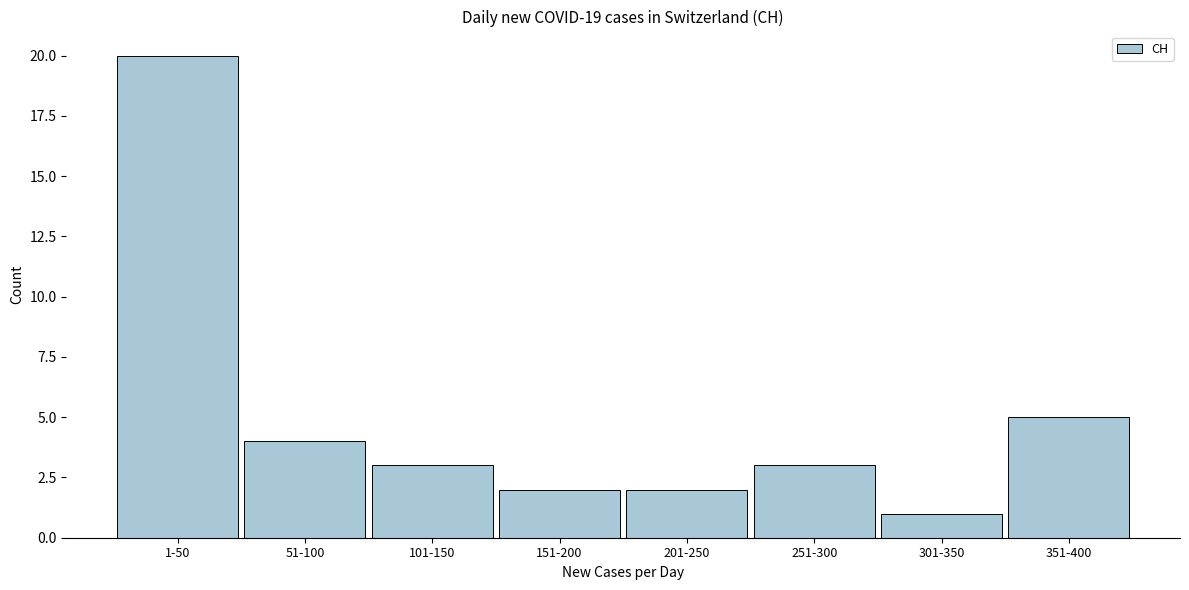

Reading left to right, transcribe all the data shown in this chart.

20	4	3	2	2	3	1	5